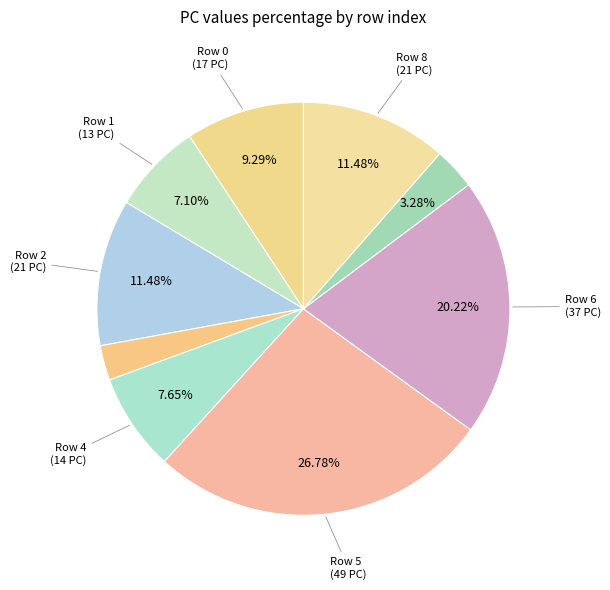

Count the number of slices in the pie.

9